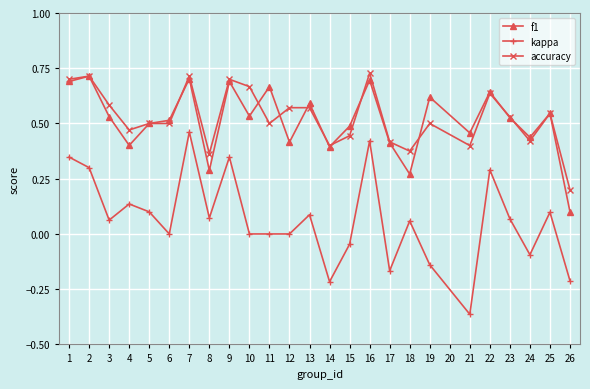

How many interior local peaks does the f1 series have?

9